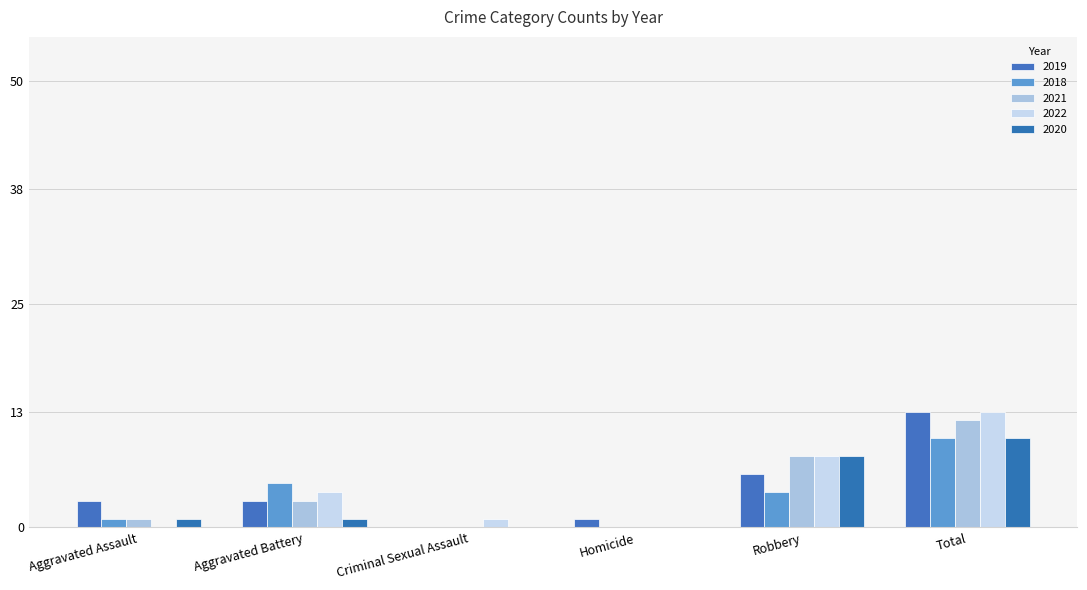

Does the chart contain stacked bars?

No